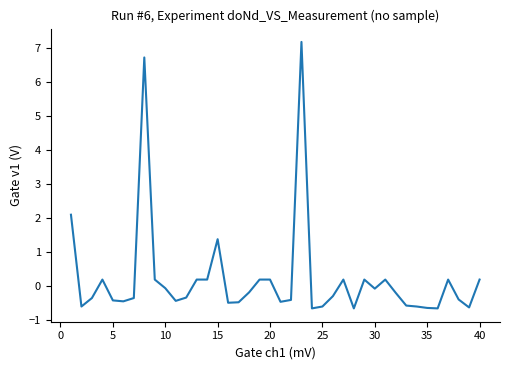

What is the maximum value shown in the chart?

7.2